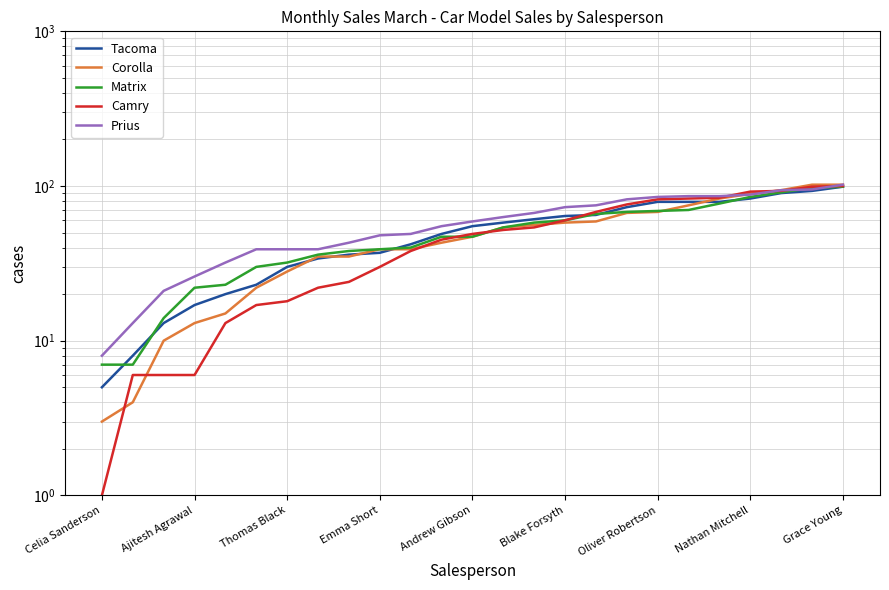

What is the sum of the Corolla values at Ajitesh Agrawal and 23?

106